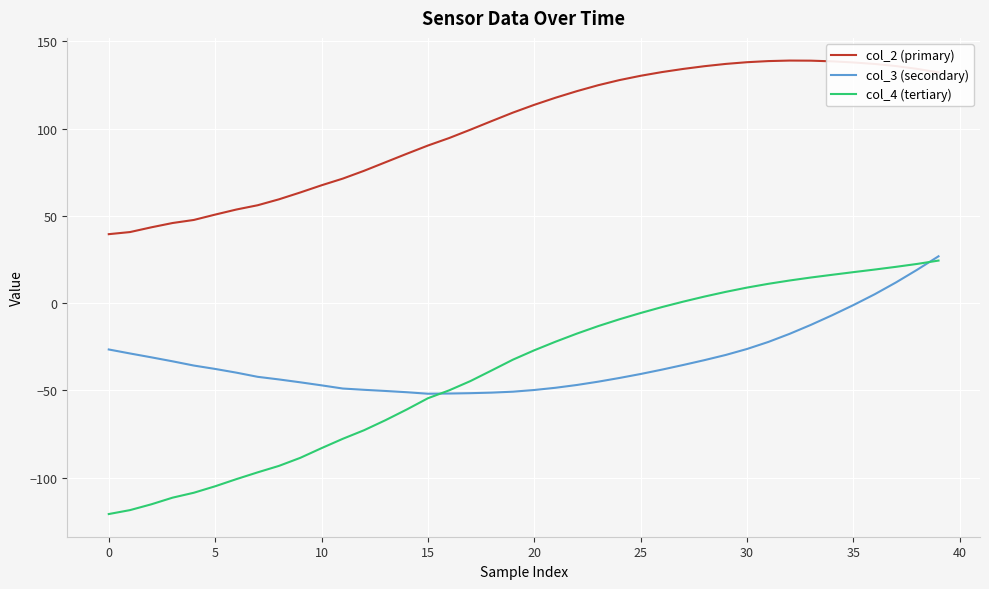

Which series has the largest total across all categories?

col_2 (primary)